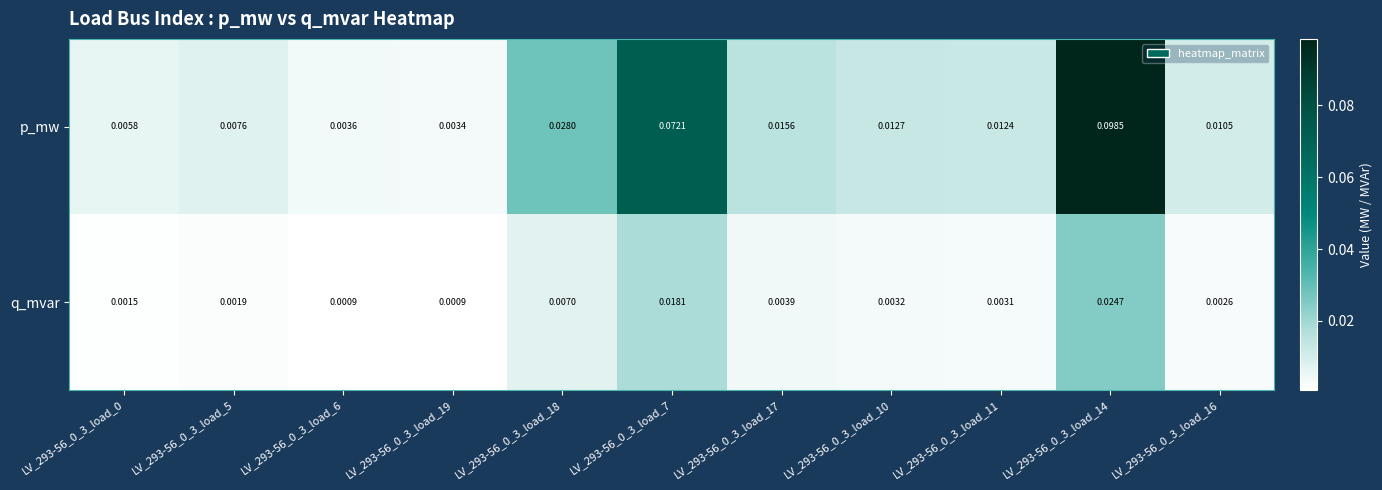

Which series has the largest total across all categories?

p_mw